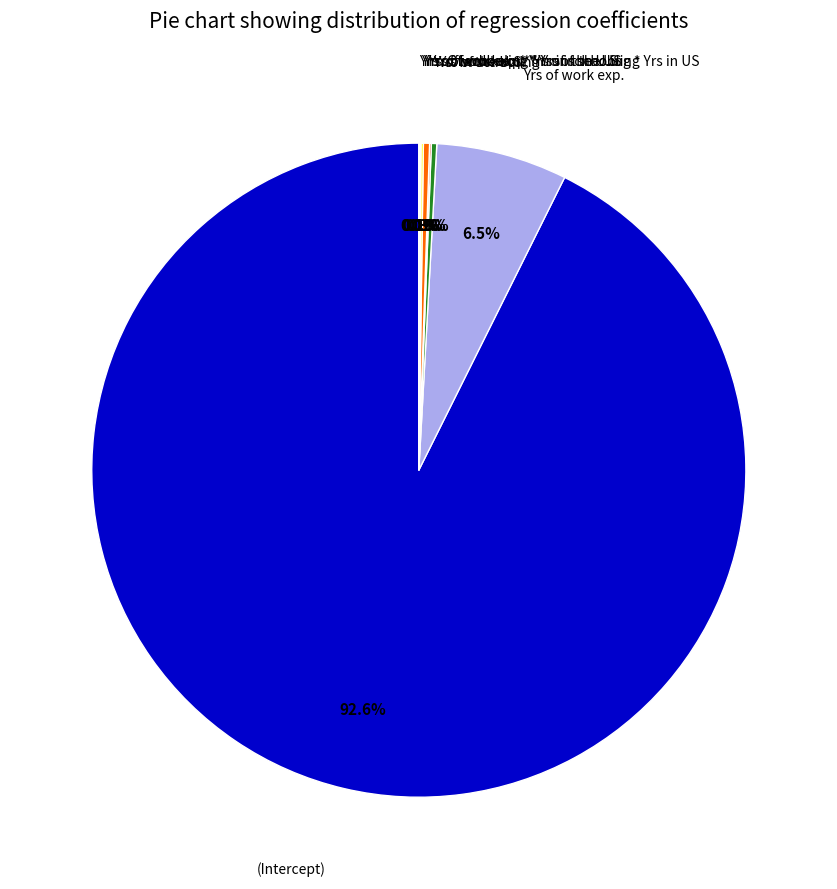

Is there a majority slice in this chart?

Yes